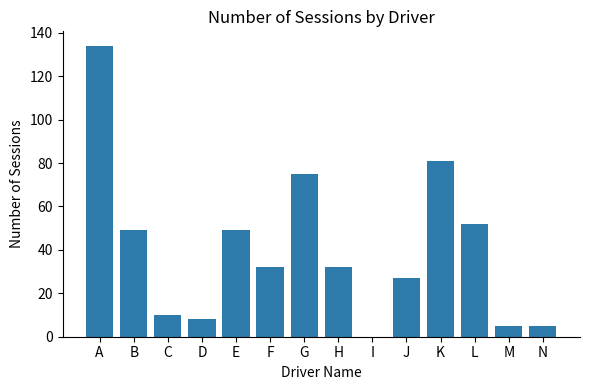

Which category has the highest value across all series?

A